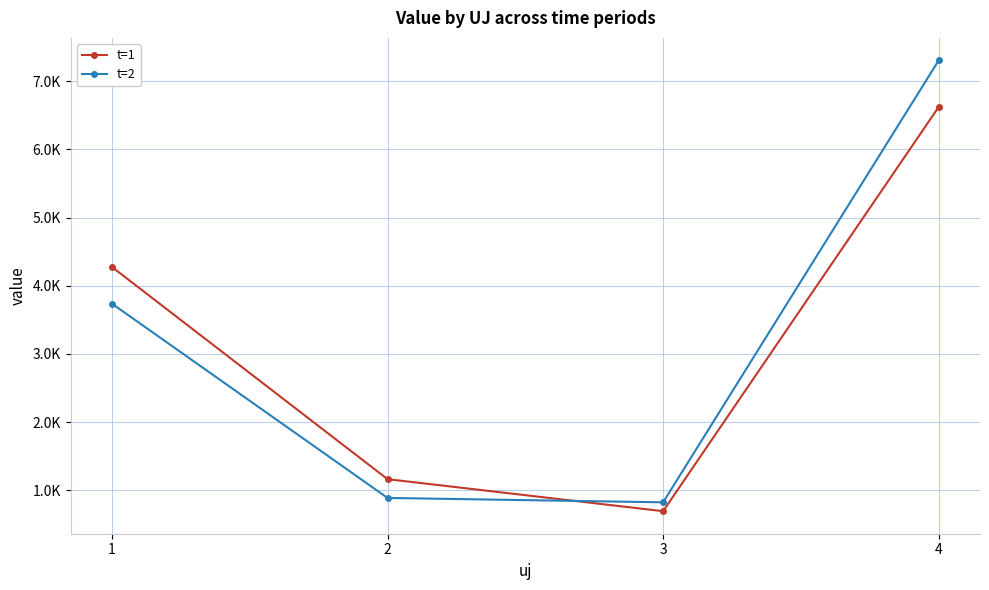

Does the chart have visible grid lines?

Yes